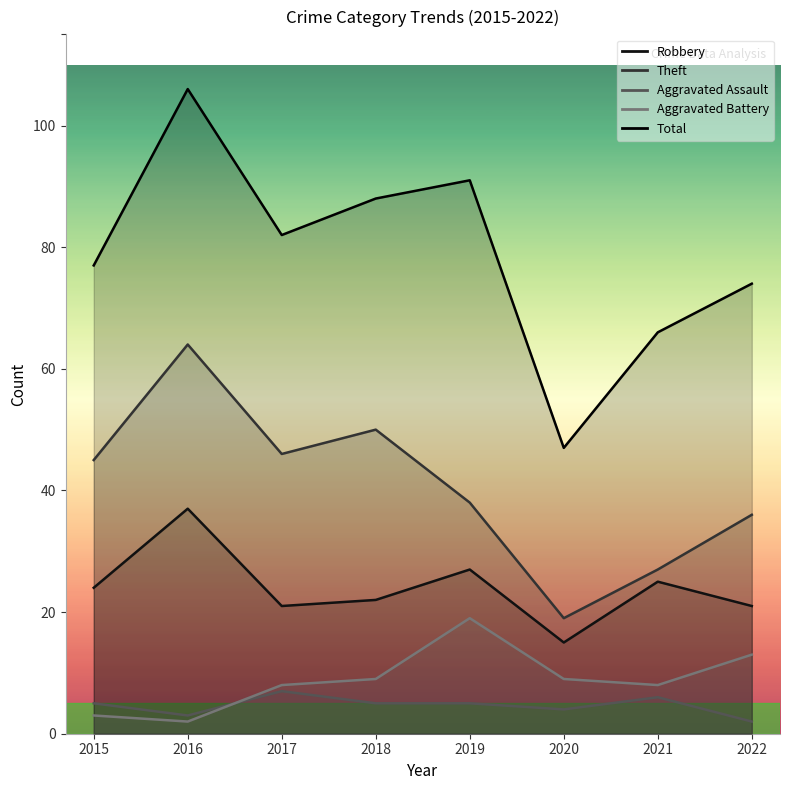

What is the spread (max minus min) of values at 2019?

86